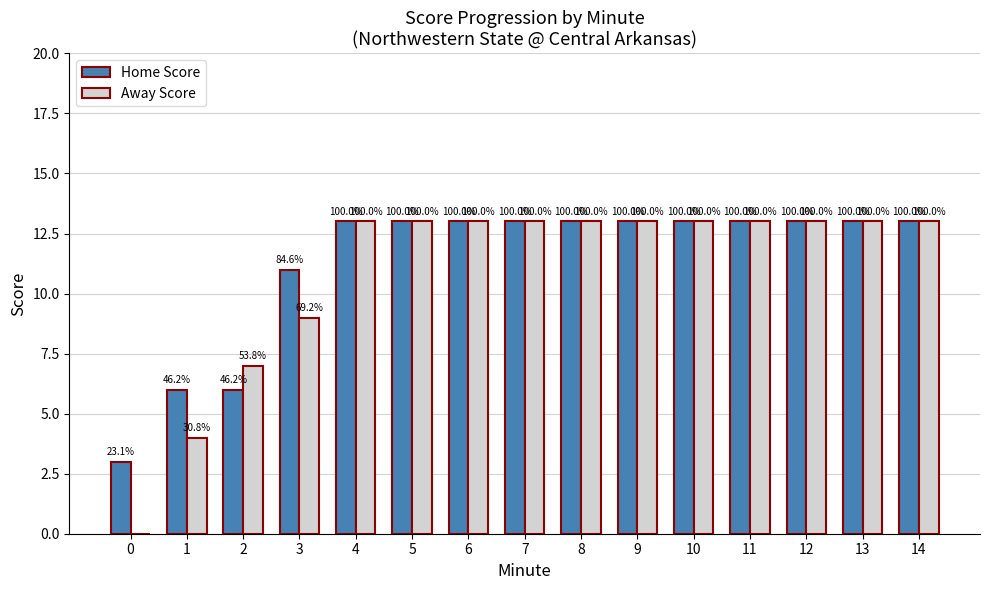

What is the sum of all Away Score values?

163